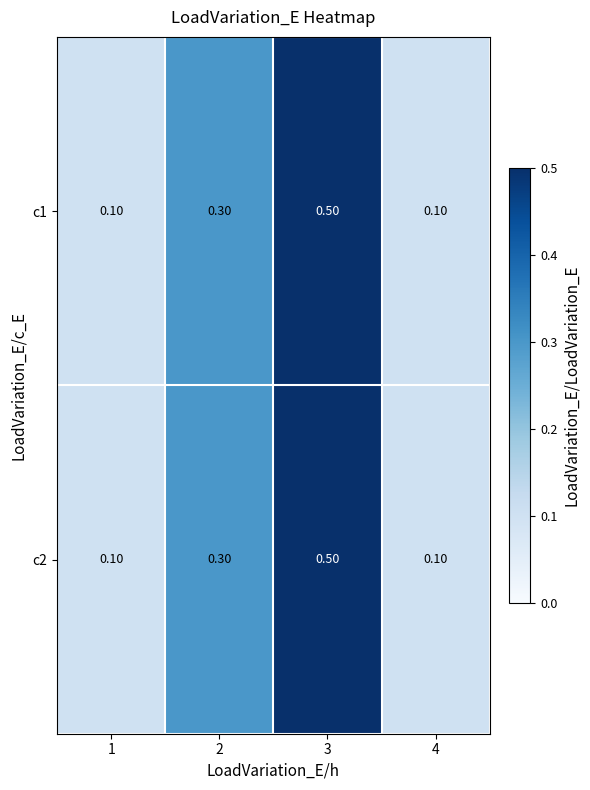

At how many categories does at least one series exceed 0?

4